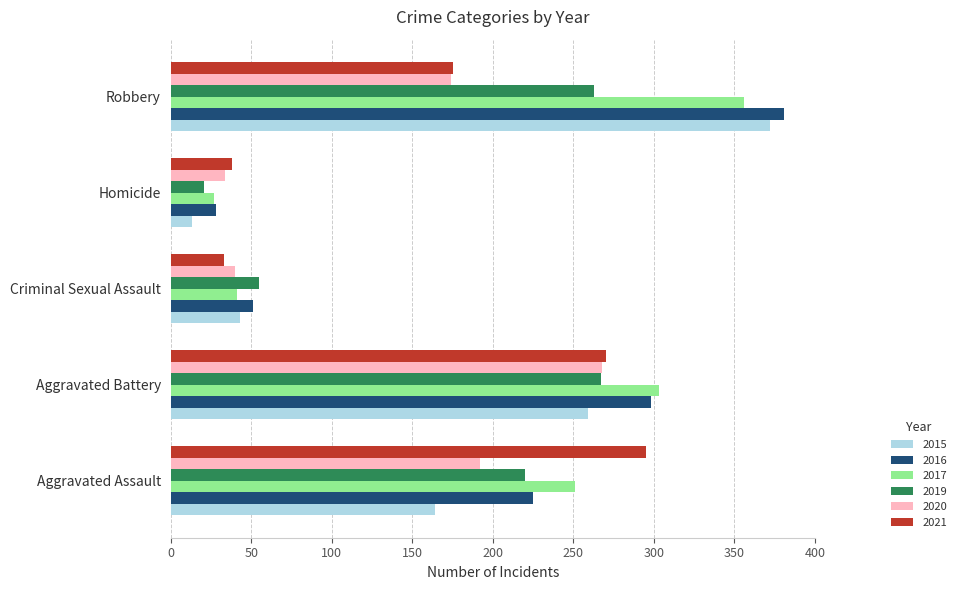

What is the difference between the maximum and minimum values in the 2019 series?

246